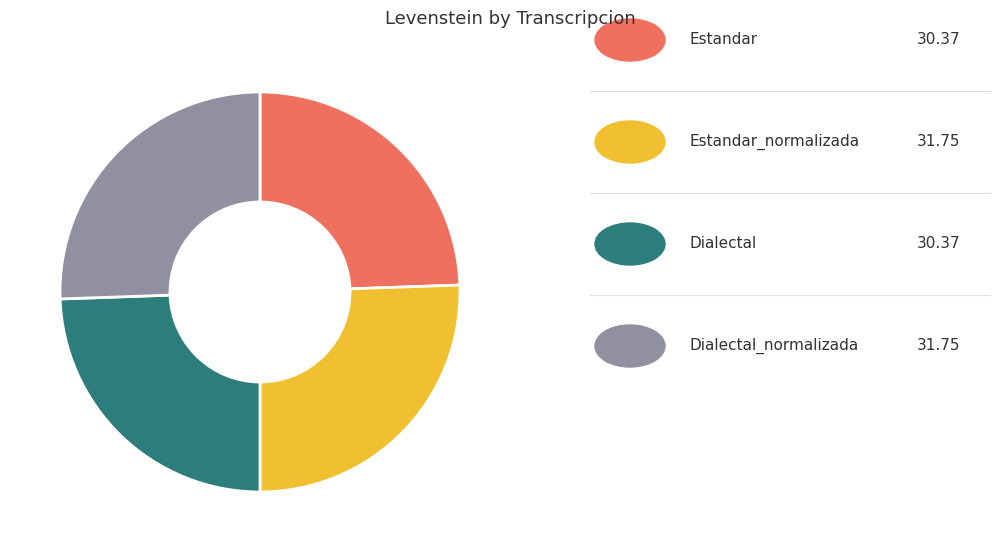

Is there a majority slice in this chart?

No